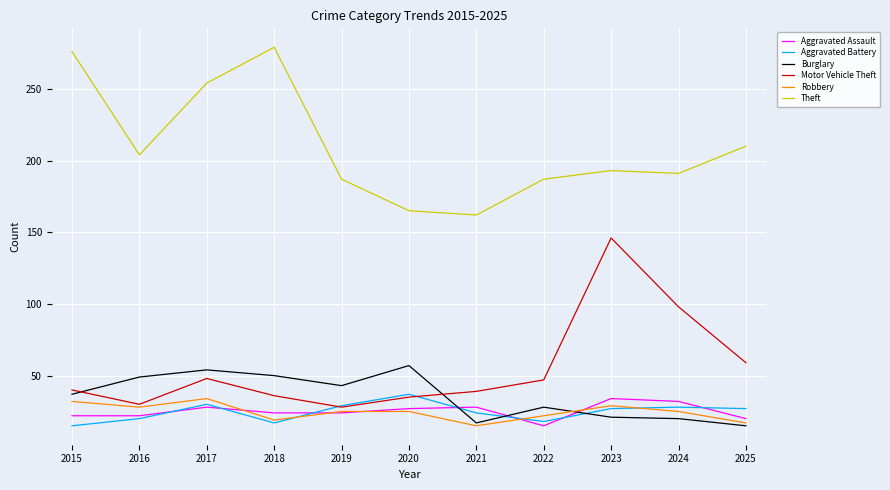

True or false: Aggravated Battery has more than 0 interior local peaks.

True